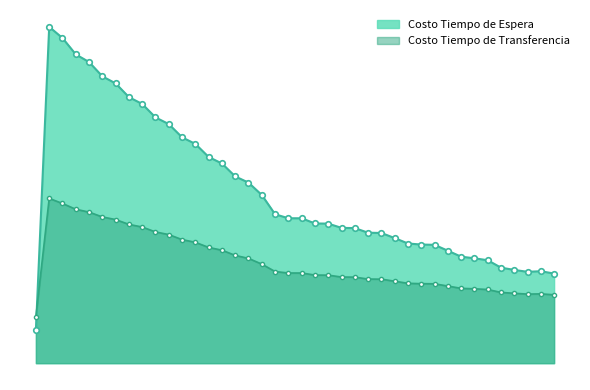

Reading left to right, list all the values displayed in this chart.

Costo Tiempo de Espera: 681957.9	6819578.6	6591909.6	6260561.1	6105310.1	5815551.8	5672162.7	5393682.6	5255299.2	4982783.2	4847343.1	4578907.3	4445551.5	4180343.6	4048674.5	3786306.5	3660704.9	3409789.3	3019238.3	2938417.3	2937709.4	2832775.1	2829421.2	2743198.4	2738603.7	2645018.3	2639704.1	2536537.4	2426356.0	2405361.8	2399493.5	2280159.2	2159346.9	2126352.1	2087557.4	1936910.0	1890799.5	1851865.5	1864637.2	1816615.6
Costo Tiempo de Transferencia: 943138.9	3340995.1	3237673.5	3120594.0	3062801.8	2964987.7	2911394.1	2813803.9	2760496.5	2660986.8	2607075.8	2505380.8	2450604.2	2346821.3	2291082.3	2185364.3	2124480.2	2008852.8	1857970.8	1828279.7	1828250.2	1786431.8	1784698.2	1746782.1	1744579.6	1705695.8	1703230.5	1662201.7	1619201.3	1612304.9	1609594.6	1563835.2	1517469.0	1508098.4	1493998.2	1434899.8	1417109.3	1400666.7	1405268.1	1386797.9